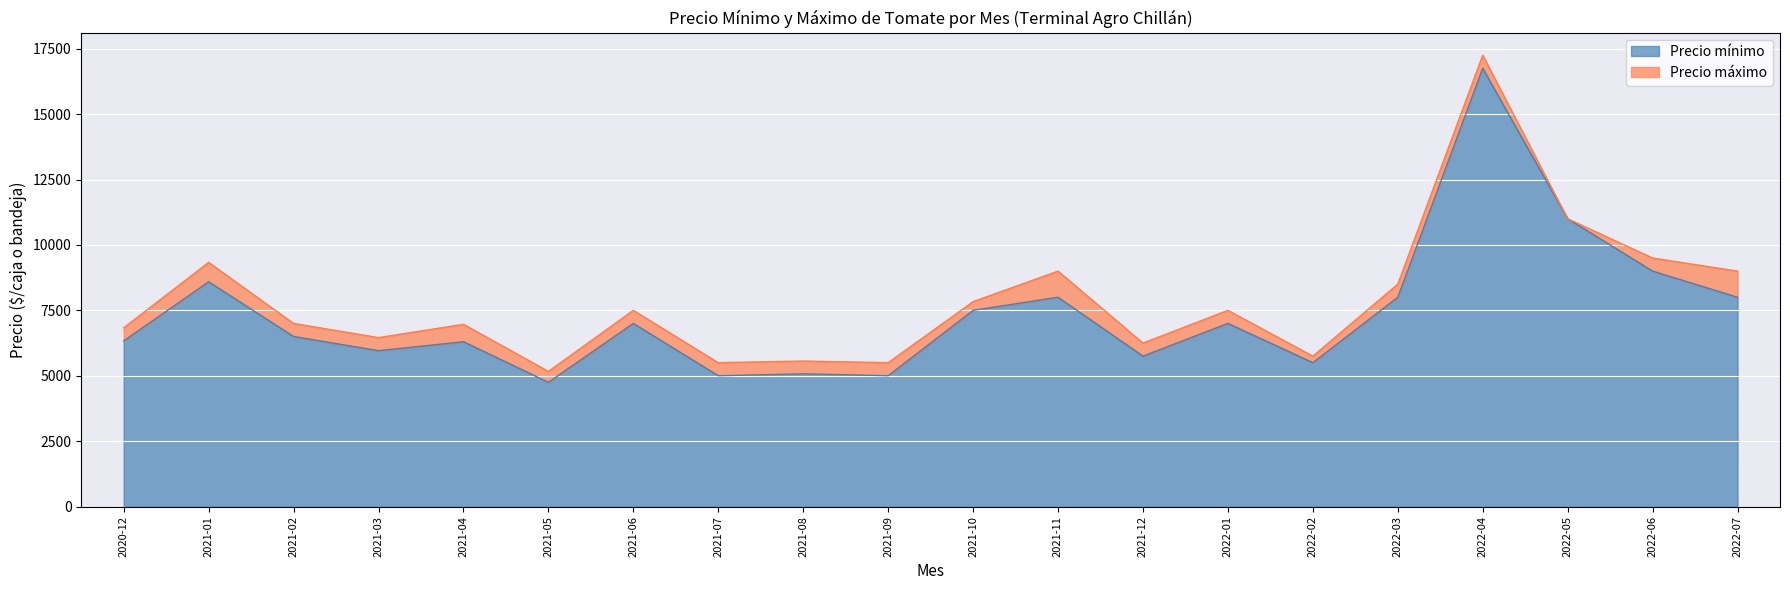

Is it true that Precio máximo equals 8131 at 2021-05?

False